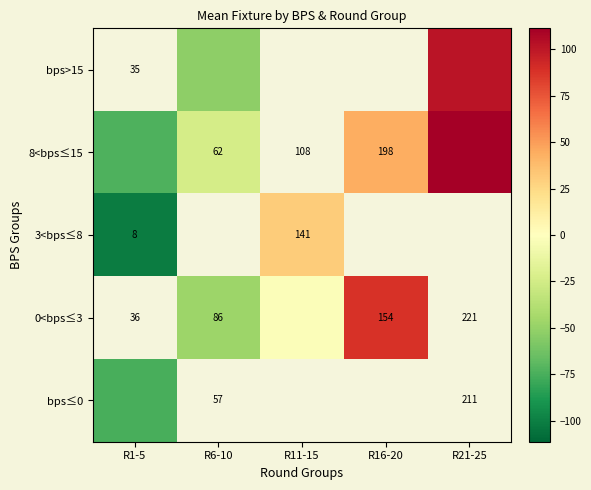

Rank the series at R21-25 from highest to lowest value.

8<bps≤15, 3<bps≤8, 0<bps≤3, bps≤0, bps>15